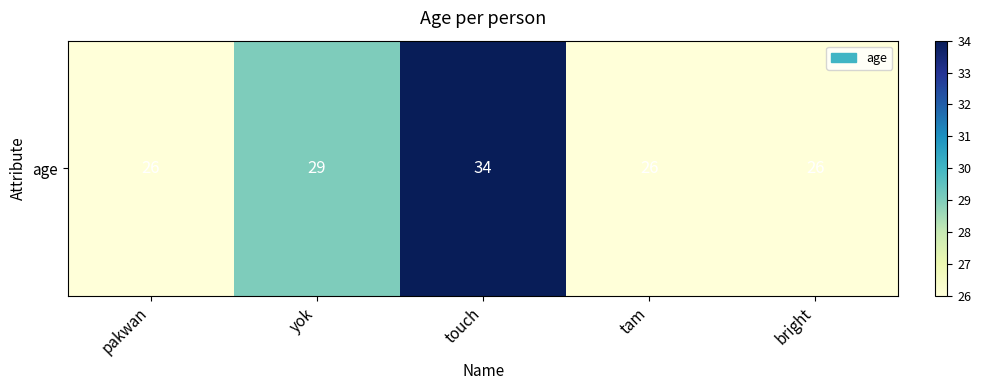

List the labels in order of value, smallest first.

pakwan, tam, bright, yok, touch